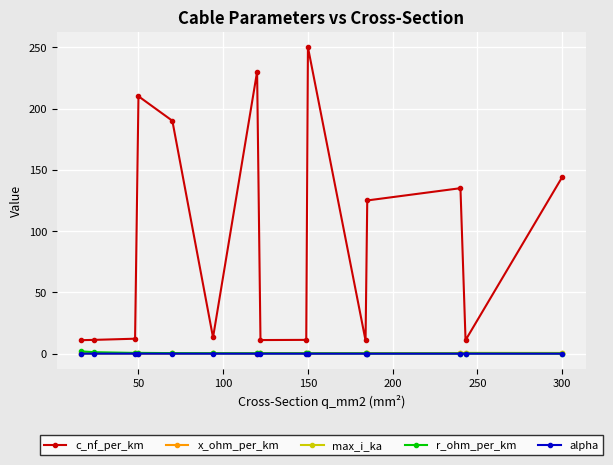

At how many categories does at least one series exceed 25?

7